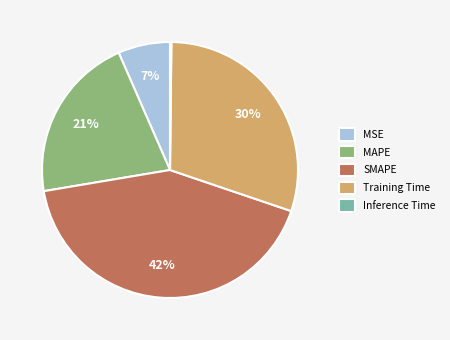

To the nearest percent, what is the difference between the largest and smallest slice percentages?

42%